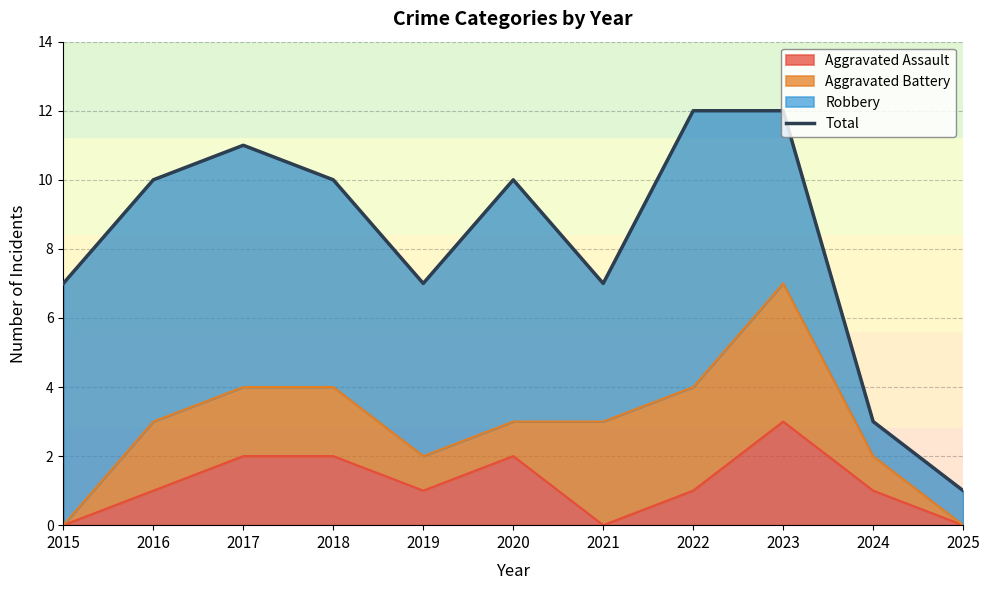

Reading right to left, list all the values displayed in this chart.

2025=1	2024=3	2023=12	2022=12	2021=7	2020=10	2019=7	2018=10	2017=11	2016=10	2015=7